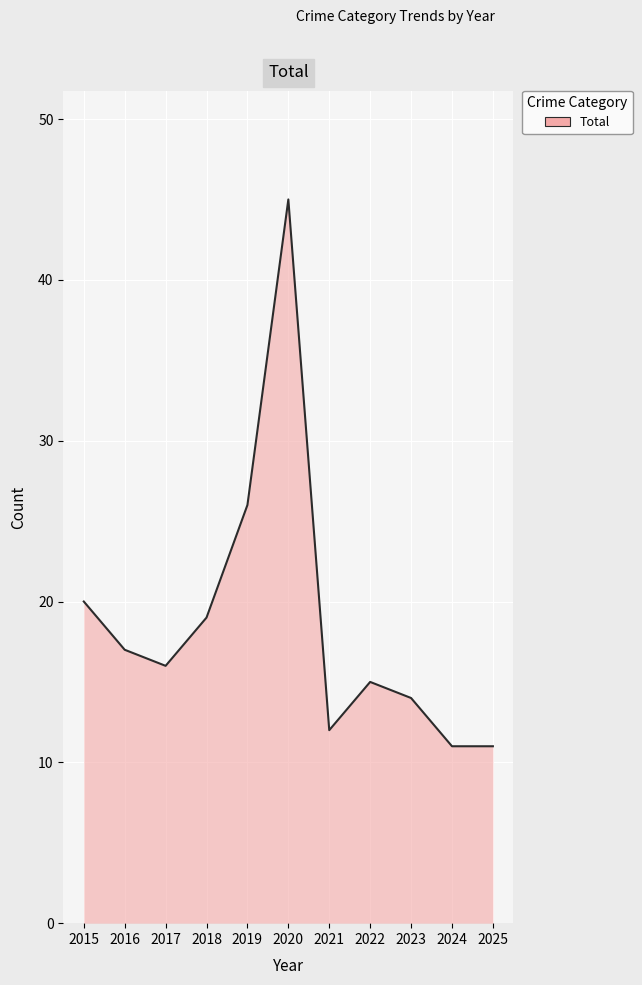

What is the greatest value displayed?

45